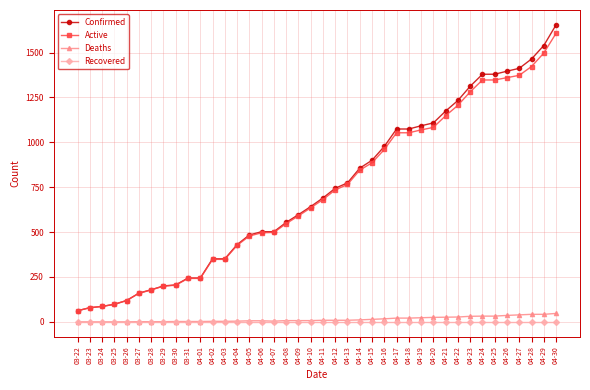

True or false: Confirmed and Recovered intersect in this chart.

False